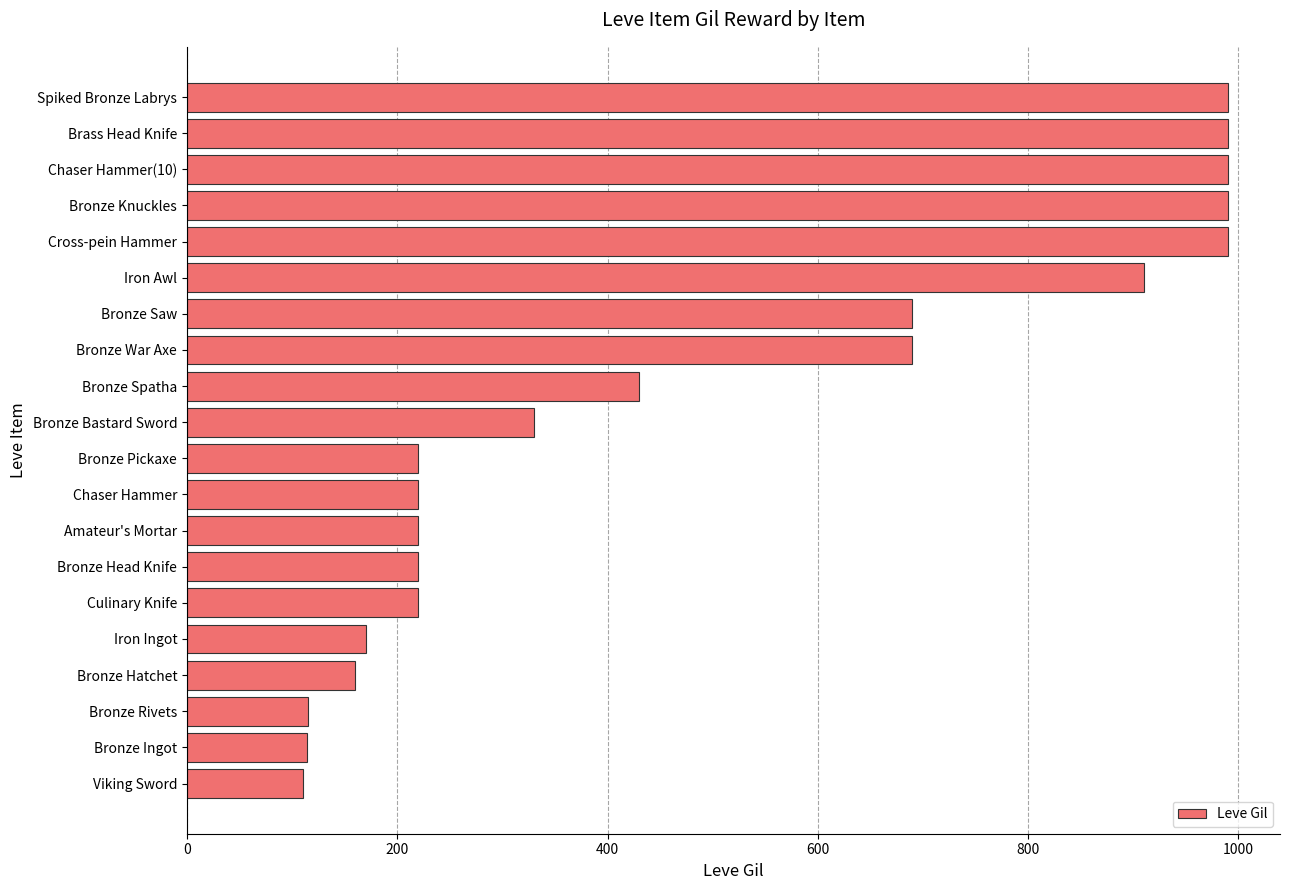

Are the bars grouped side by side (vs. stacked)?

No